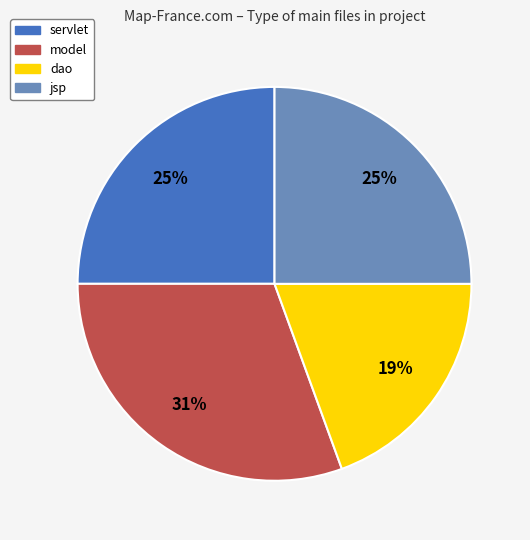

Count the number of slices in the pie.

4